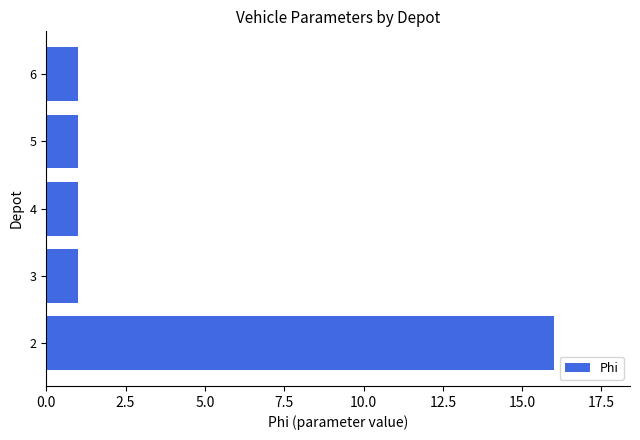

The value at 5 is 1. True or false?

True